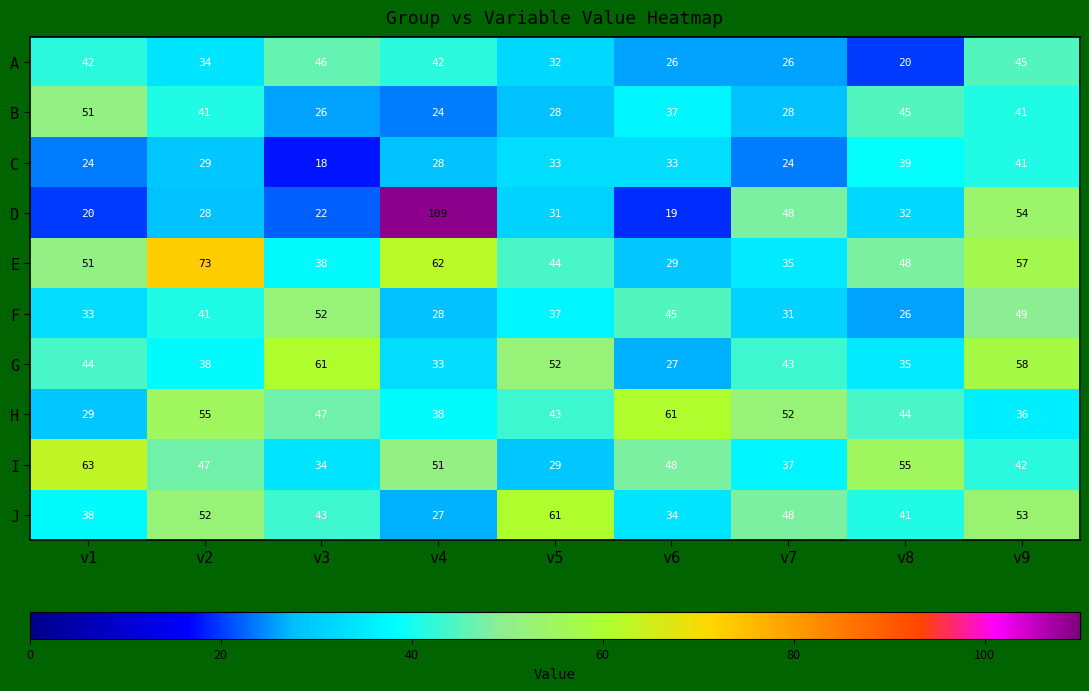

The C series shows 7 at v2. True or false?

False